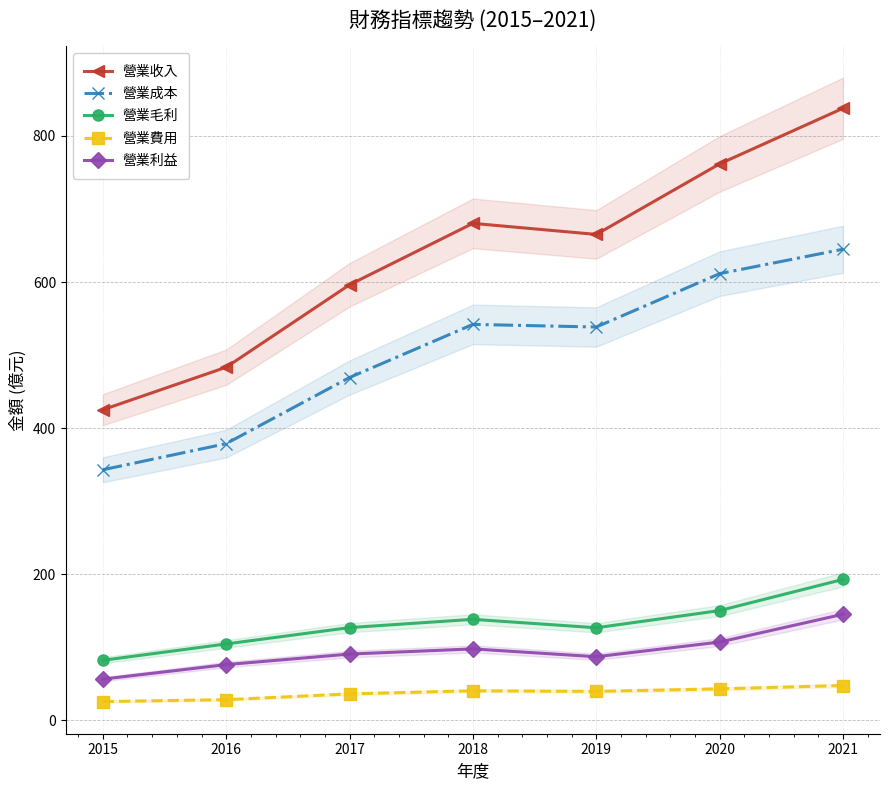

The 營業收入 series shows 596.3 at 2017. True or false?

True